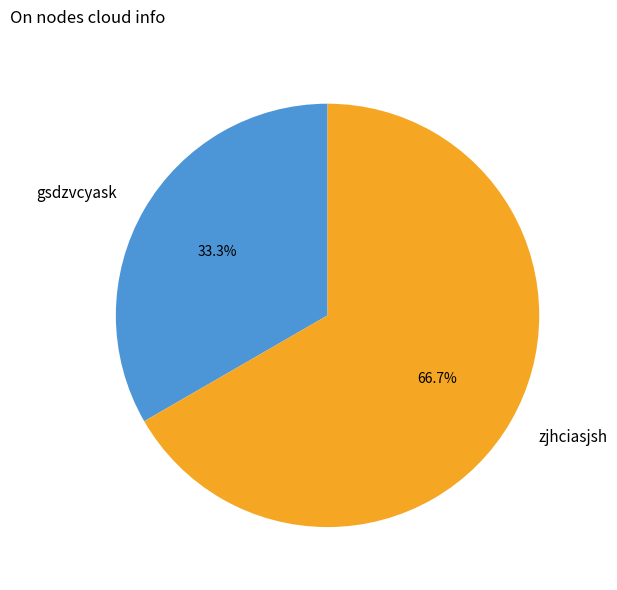

What is the smallest slice in the pie chart?

gsdzvcyask